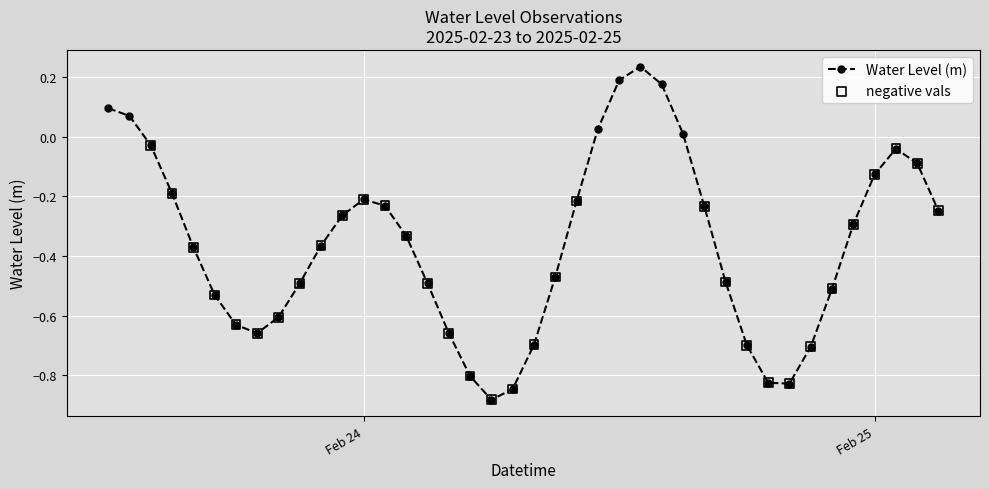

What is the difference between the maximum and minimum values?

1.1